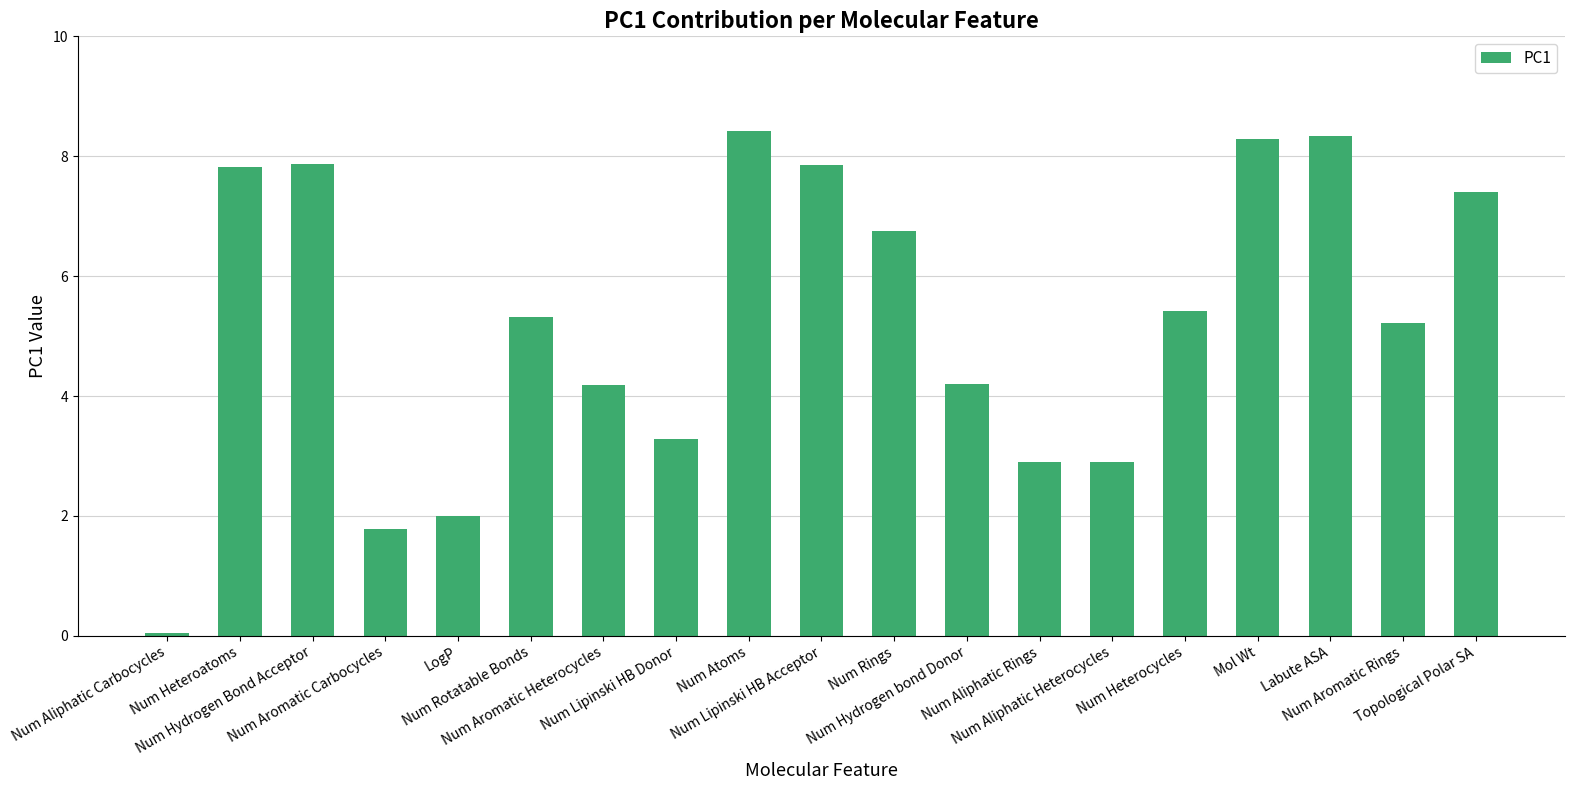

How many bars are there in total?

19